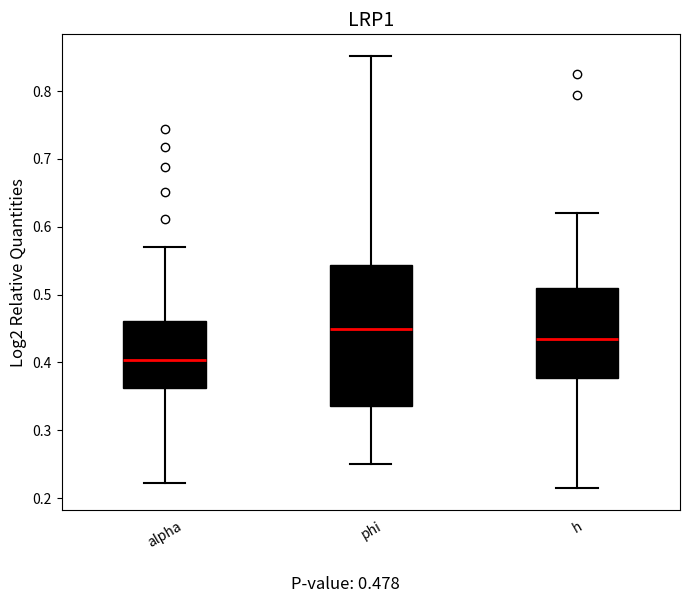

Reading left to right, transcribe this box plot: for each box, give where its median line is, the range the box spans, and where its two whiskers end, as read against the y-axis. The values are not printed on the chart, so give them approximately, as read against the axis.

alpha: median 0.40, box 0.36 to 0.46, whiskers 0.22 to 0.57
phi: median 0.45, box 0.34 to 0.54, whiskers 0.25 to 0.85
h: median 0.43, box 0.38 to 0.51, whiskers 0.21 to 0.62